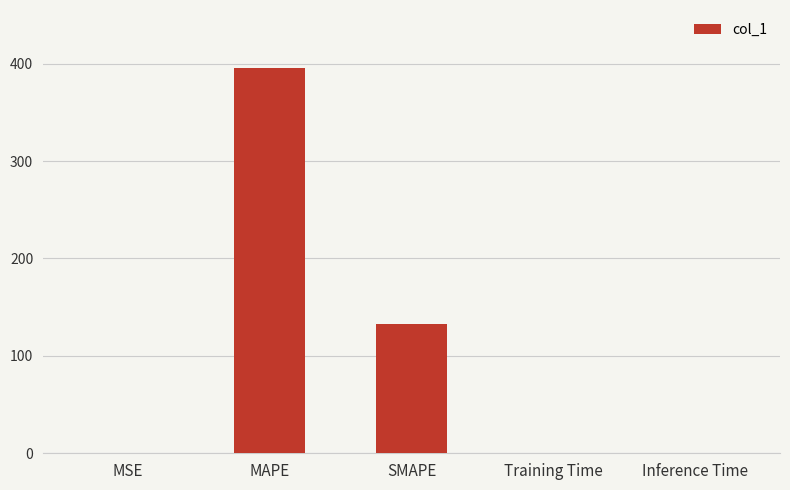

Which label corresponds to the largest value in the chart?

MAPE